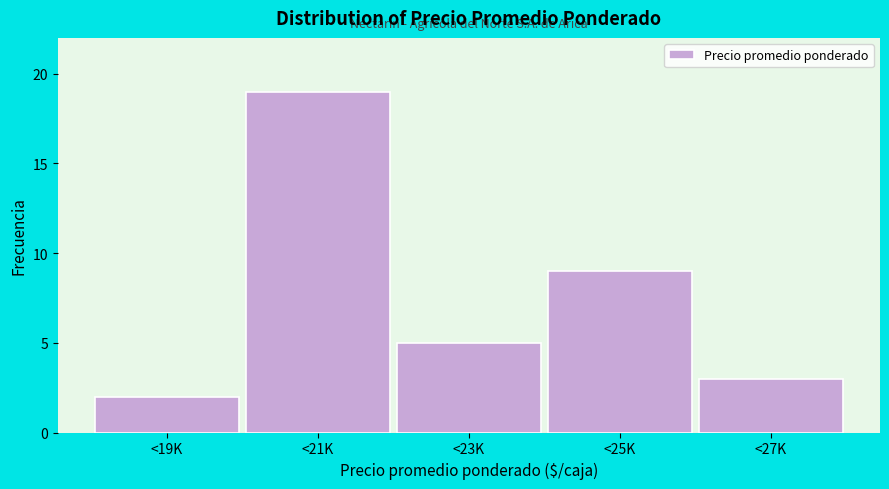

Reading left to right, transcribe all the data shown in this chart.

<19K=2	<21K=19	<23K=5	<25K=9	<27K=3